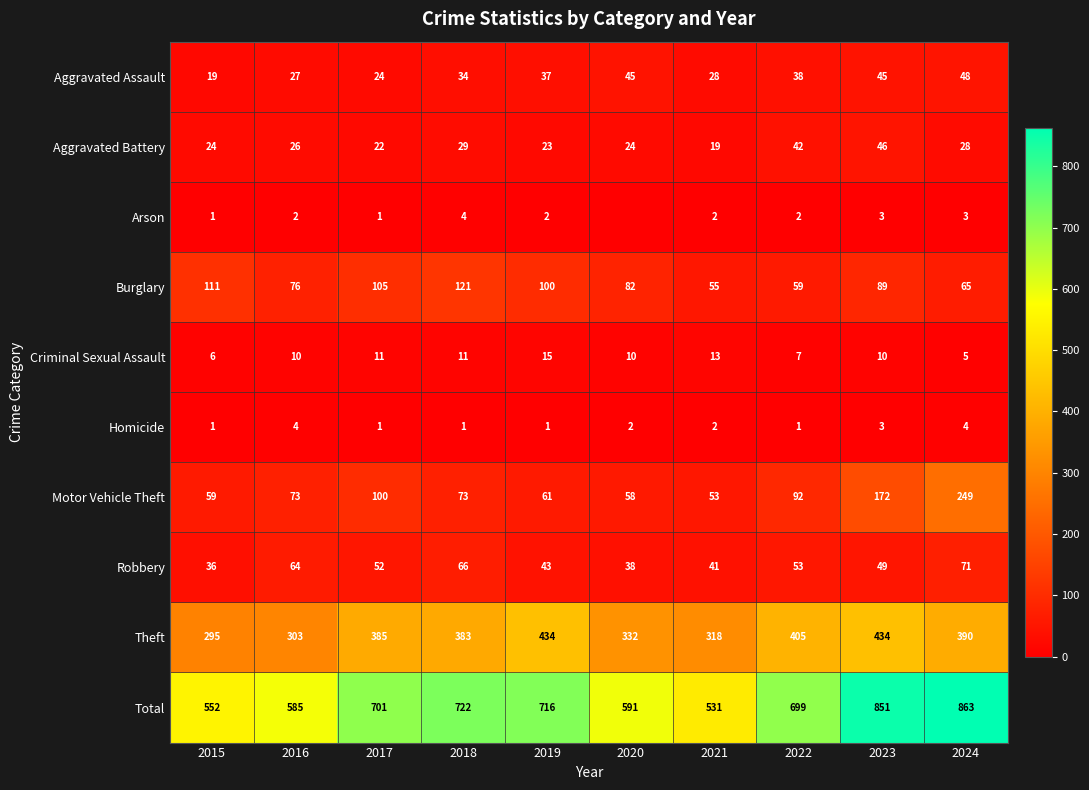

List the labels in order of Burglary value, largest first.

2018, 2015, 2017, 2019, 2023, 2020, 2016, 2024, 2022, 2021